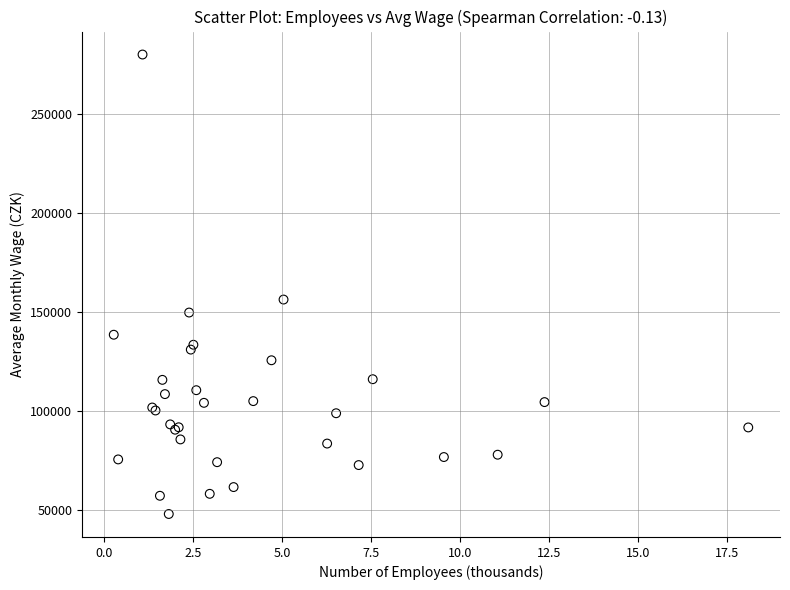

What Y value in the scatter plot is closest to 163770?

156050.2